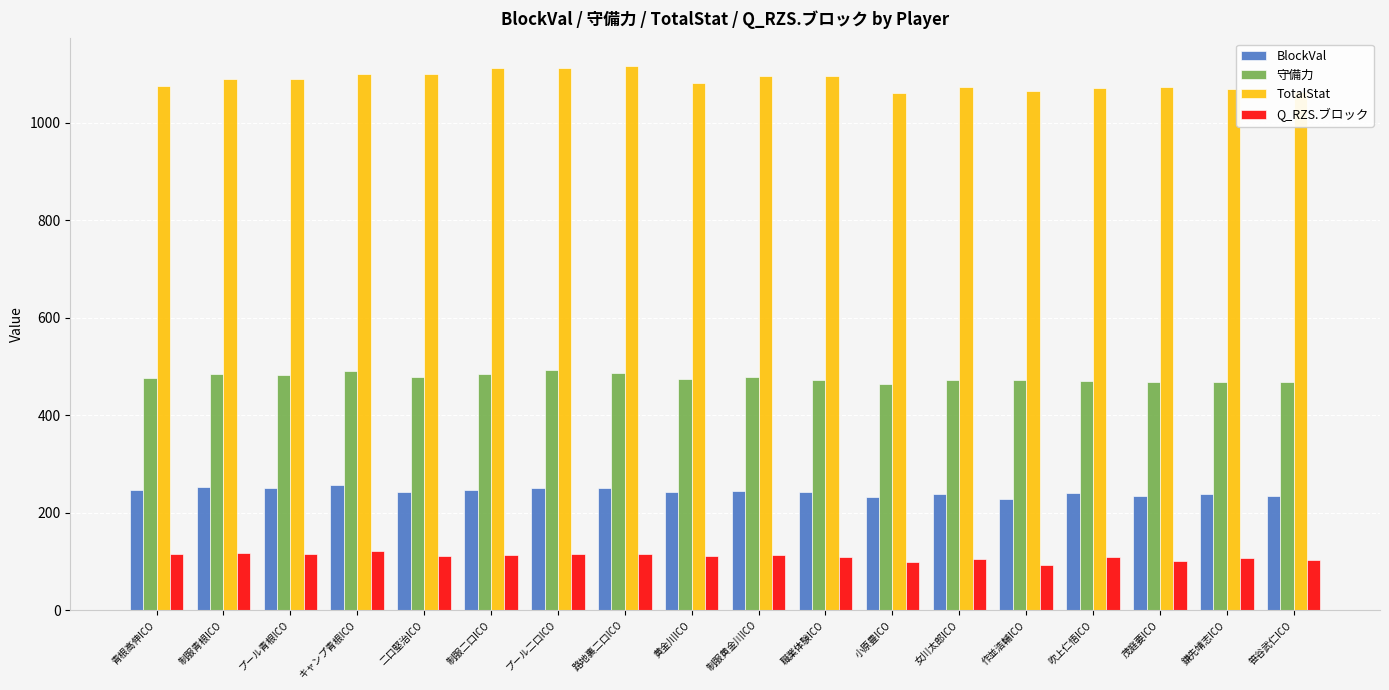

What is the label of the 13th bar from the left?

女川太郎ICO